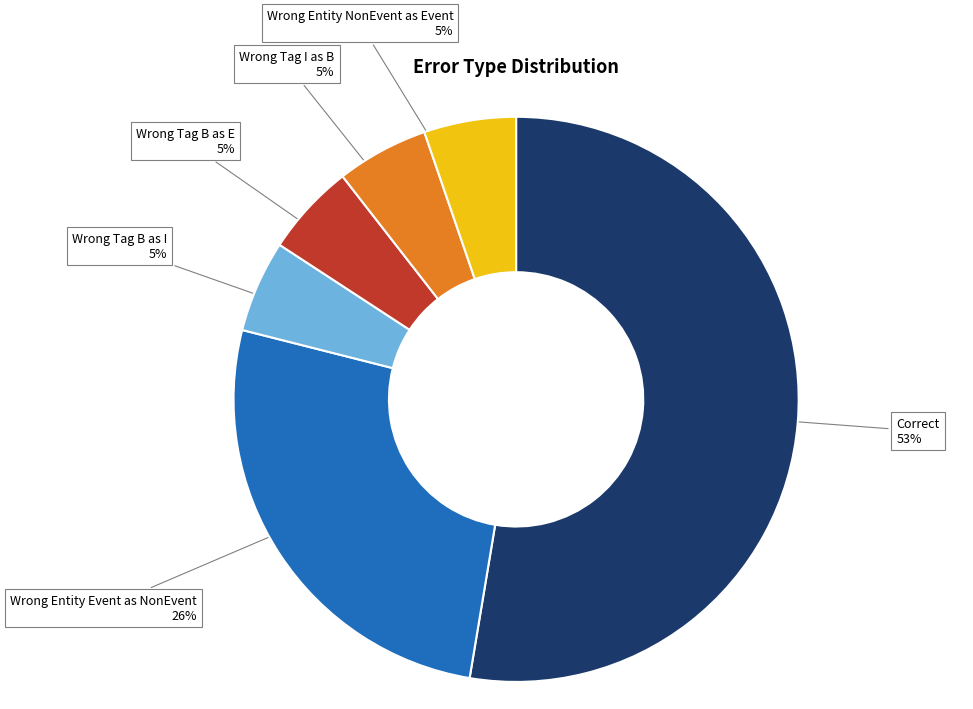

Is there any slice that represents more than half of the pie?

Yes